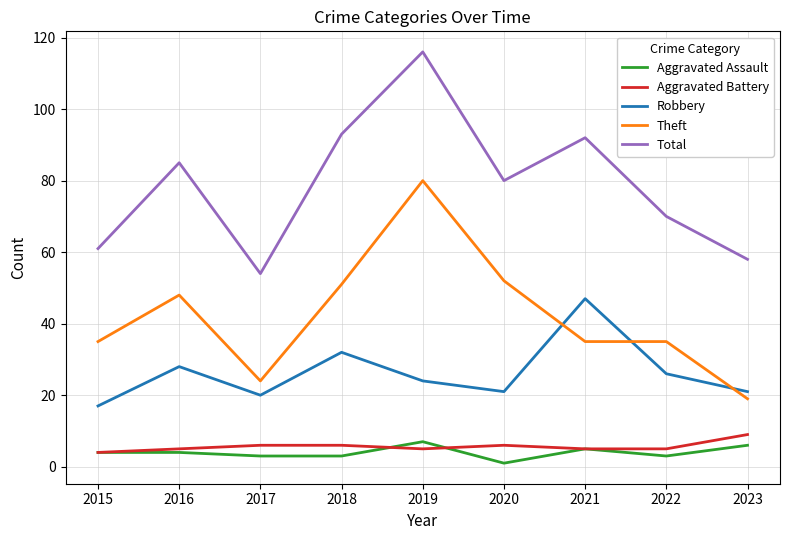

True or false: Aggravated Battery and Robbery cross at least once.

False